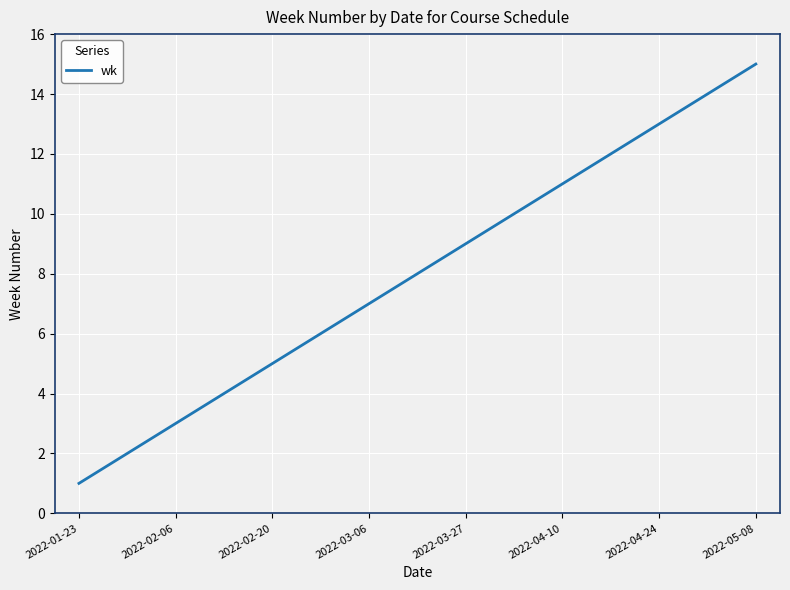

Reading left to right, list all the values displayed in this chart.

1	2	3	4	5	6	7	8	9	10	11	12	13	14	15